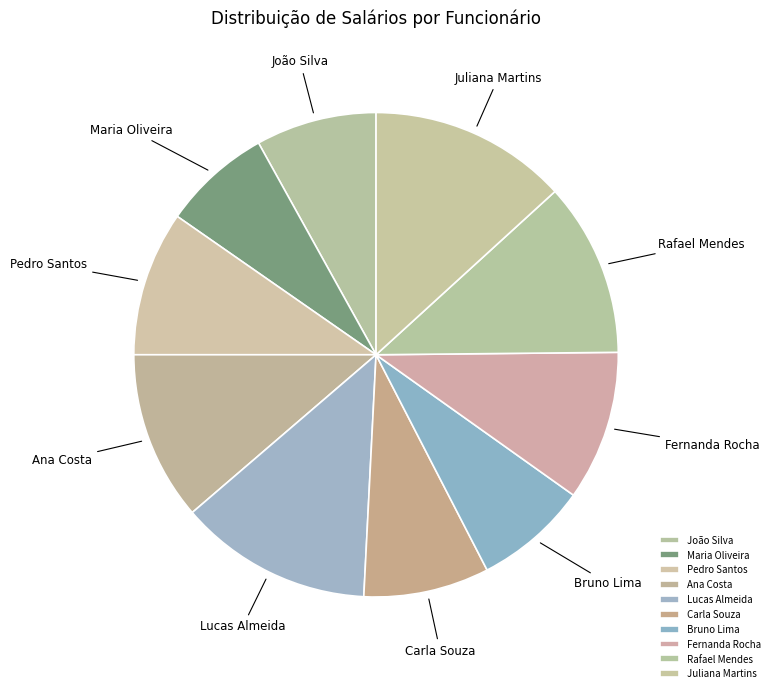

Do Carla Souza and João Silva together represent more than half of the pie?

No